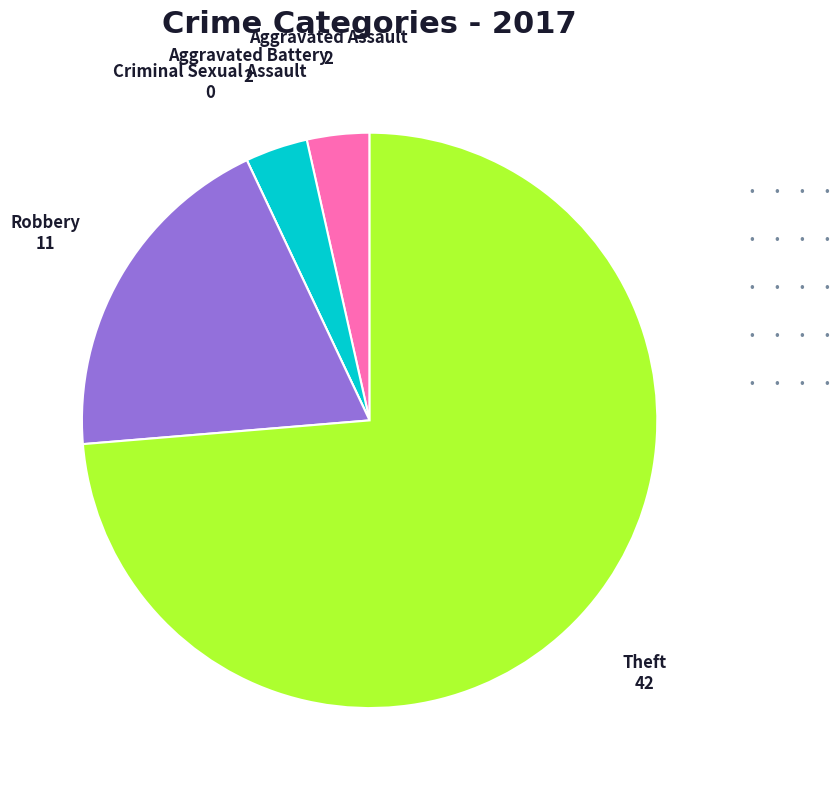

Which slice is the largest?

Theft